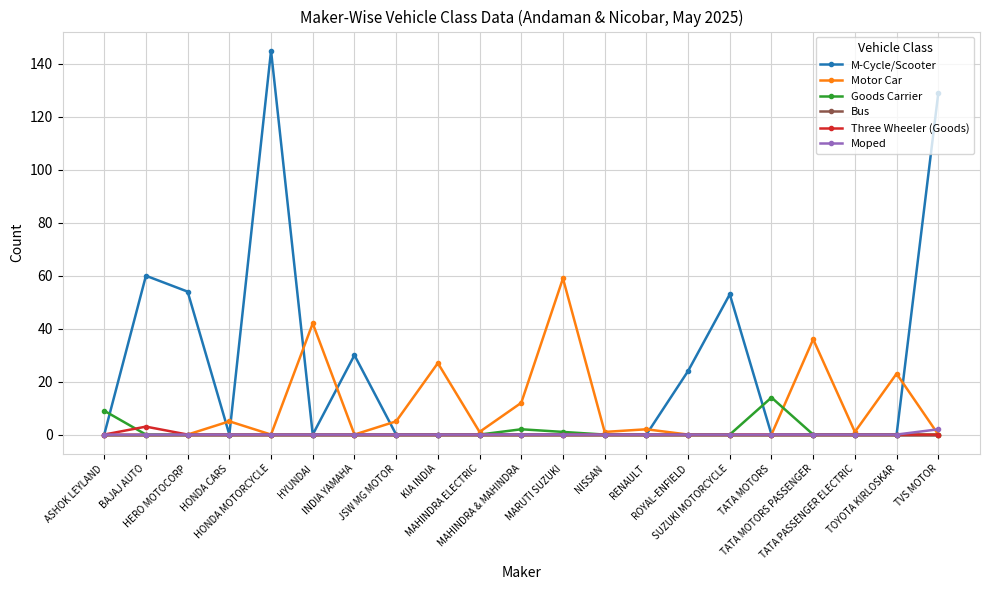

What is the greatest value displayed?

145